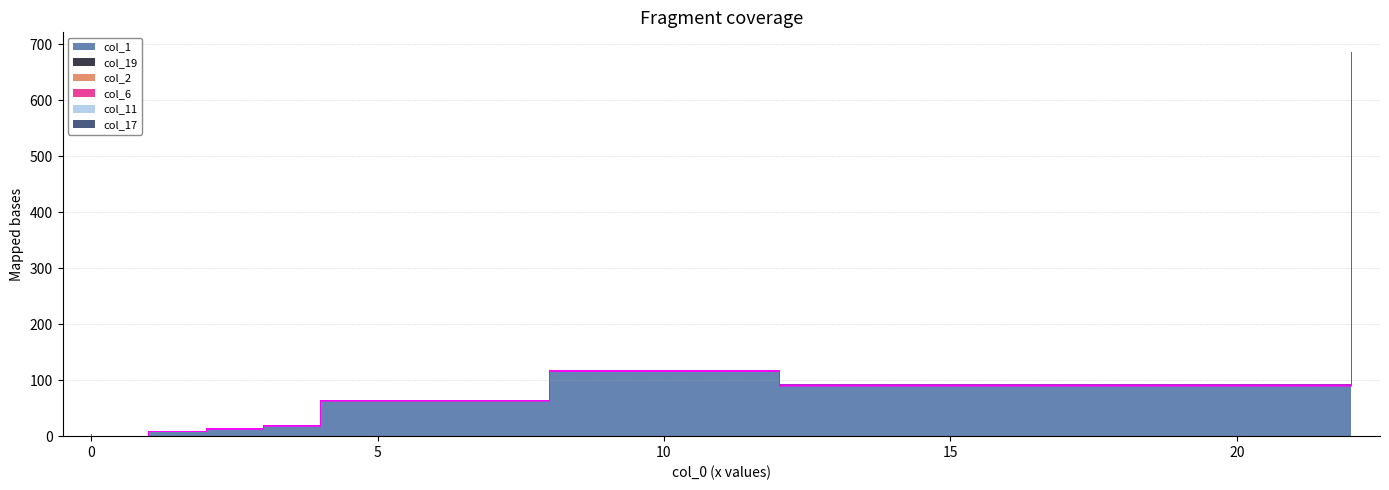

At which category does col_6 reach its first local peak?

8